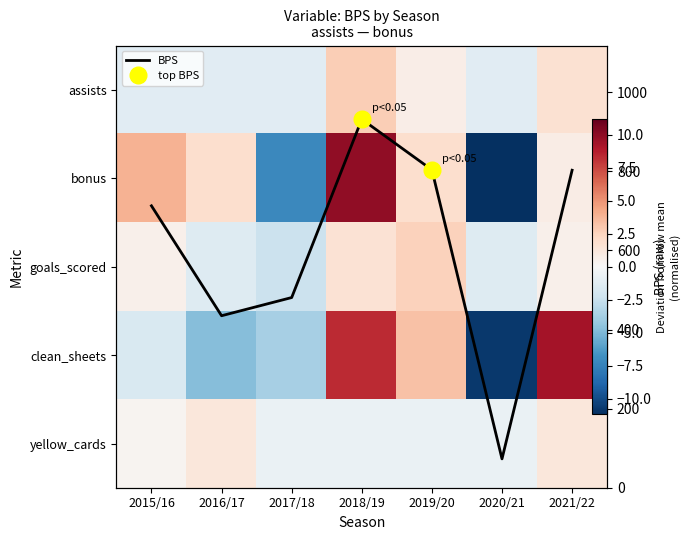

Which series has the largest range (max minus min)?

BPS